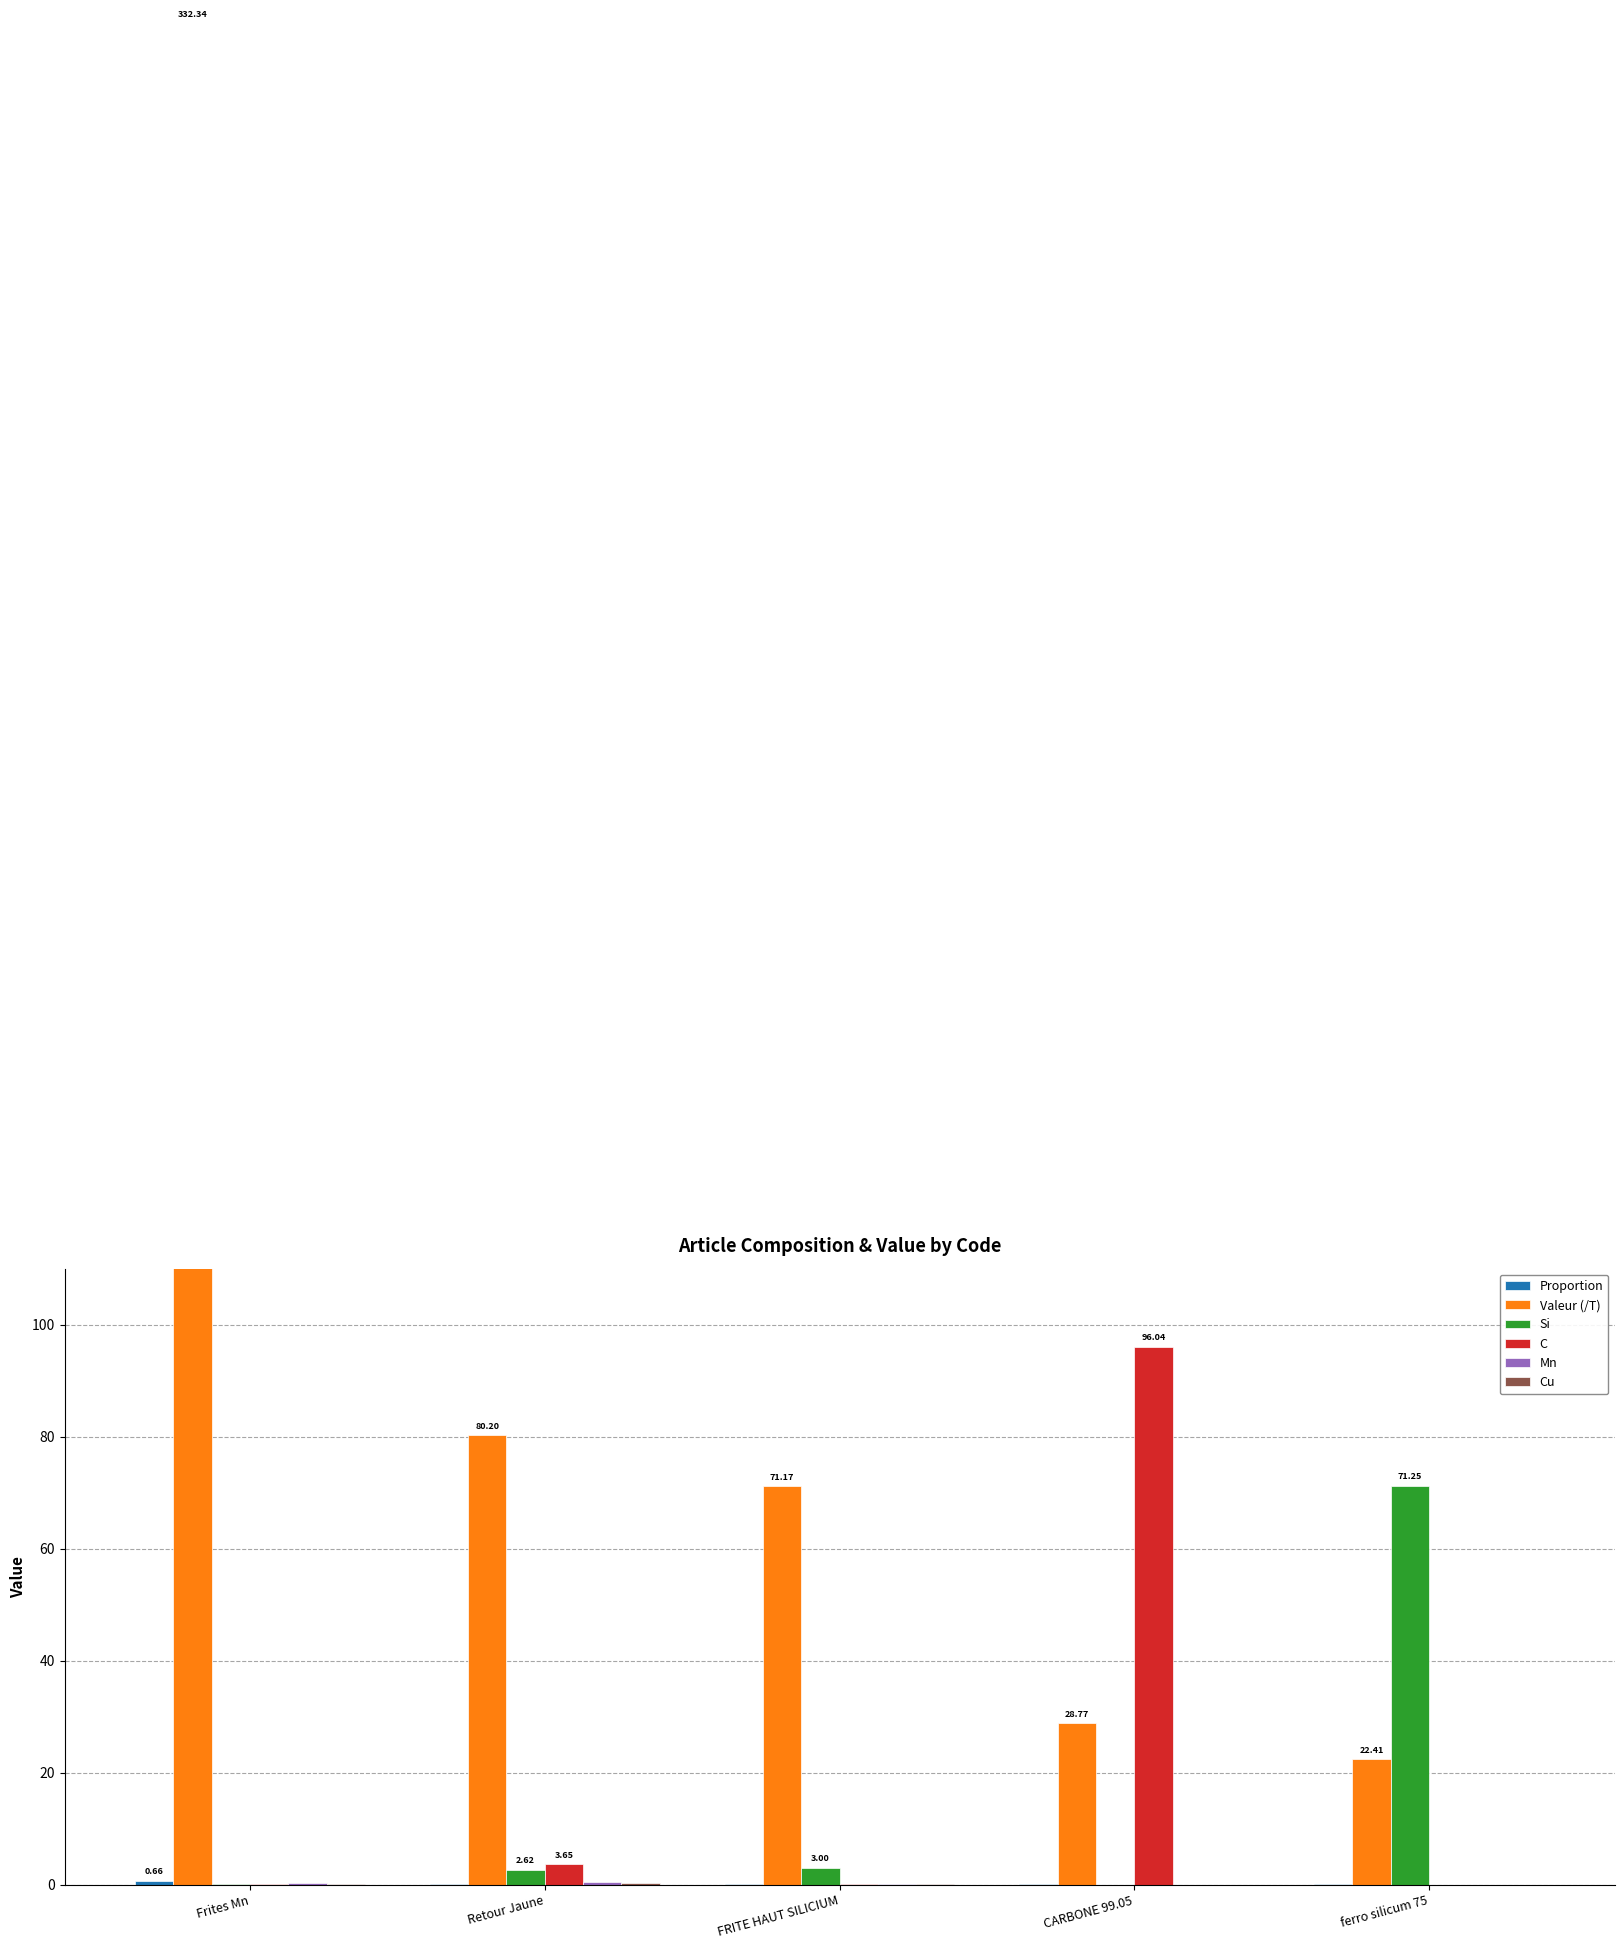

How many groups of bars are there?

5